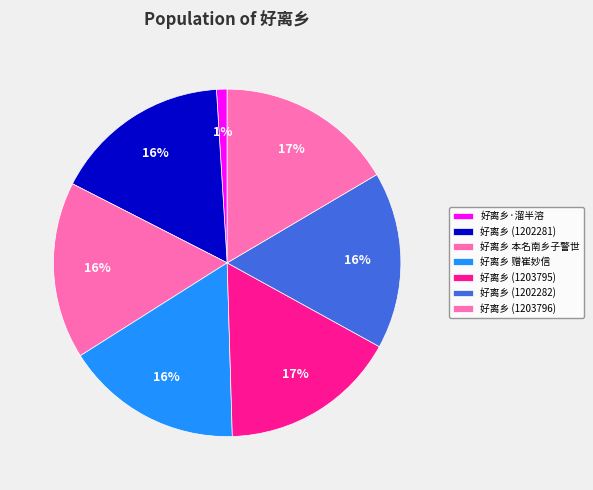

Does any single category account for the majority?

No